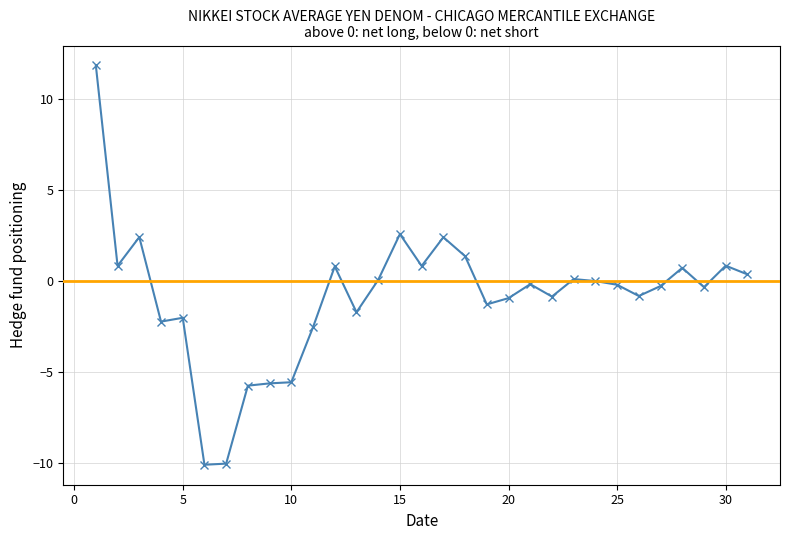

What is the greatest value displayed?

11.9